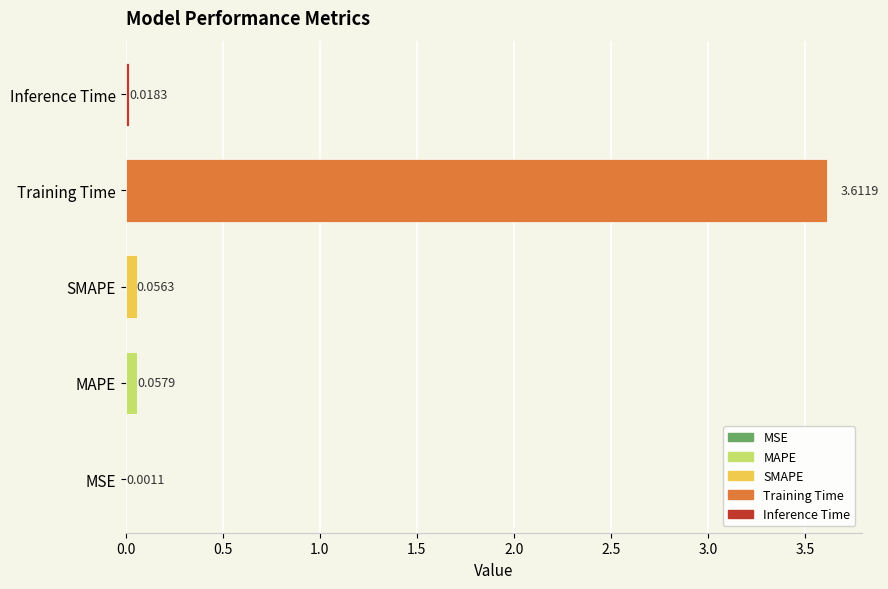

Which label corresponds to the largest value in the chart?

Training Time